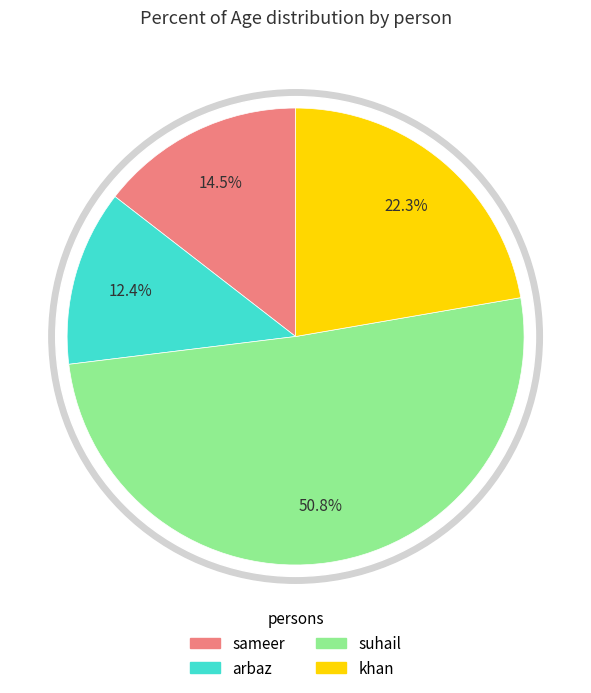

The arbaz slice represents 12% of the pie. True or false?

True